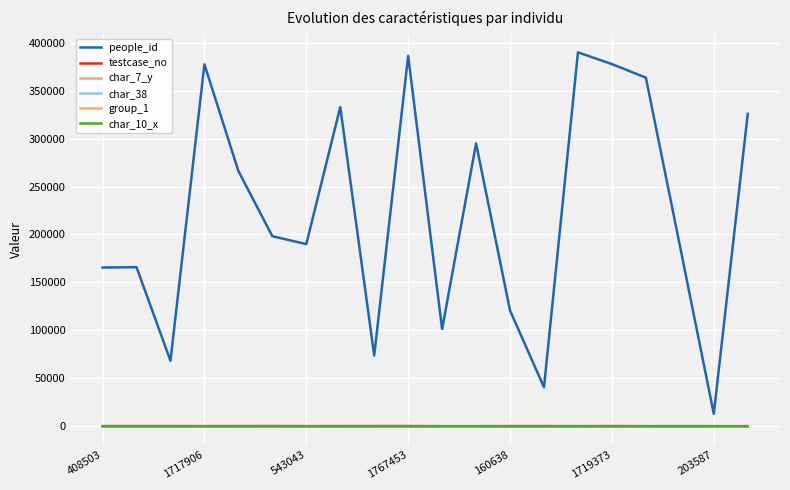

True or false: people_id has more than 2 interior local peaks.

True